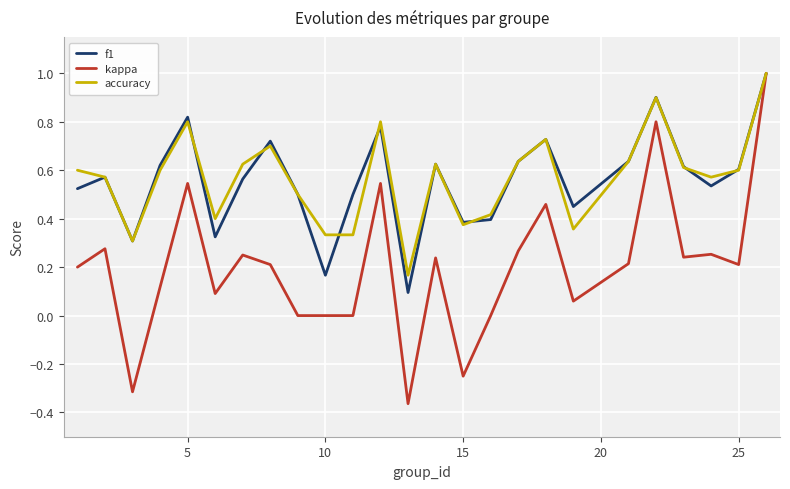

Which series has the widest spread of values?

kappa